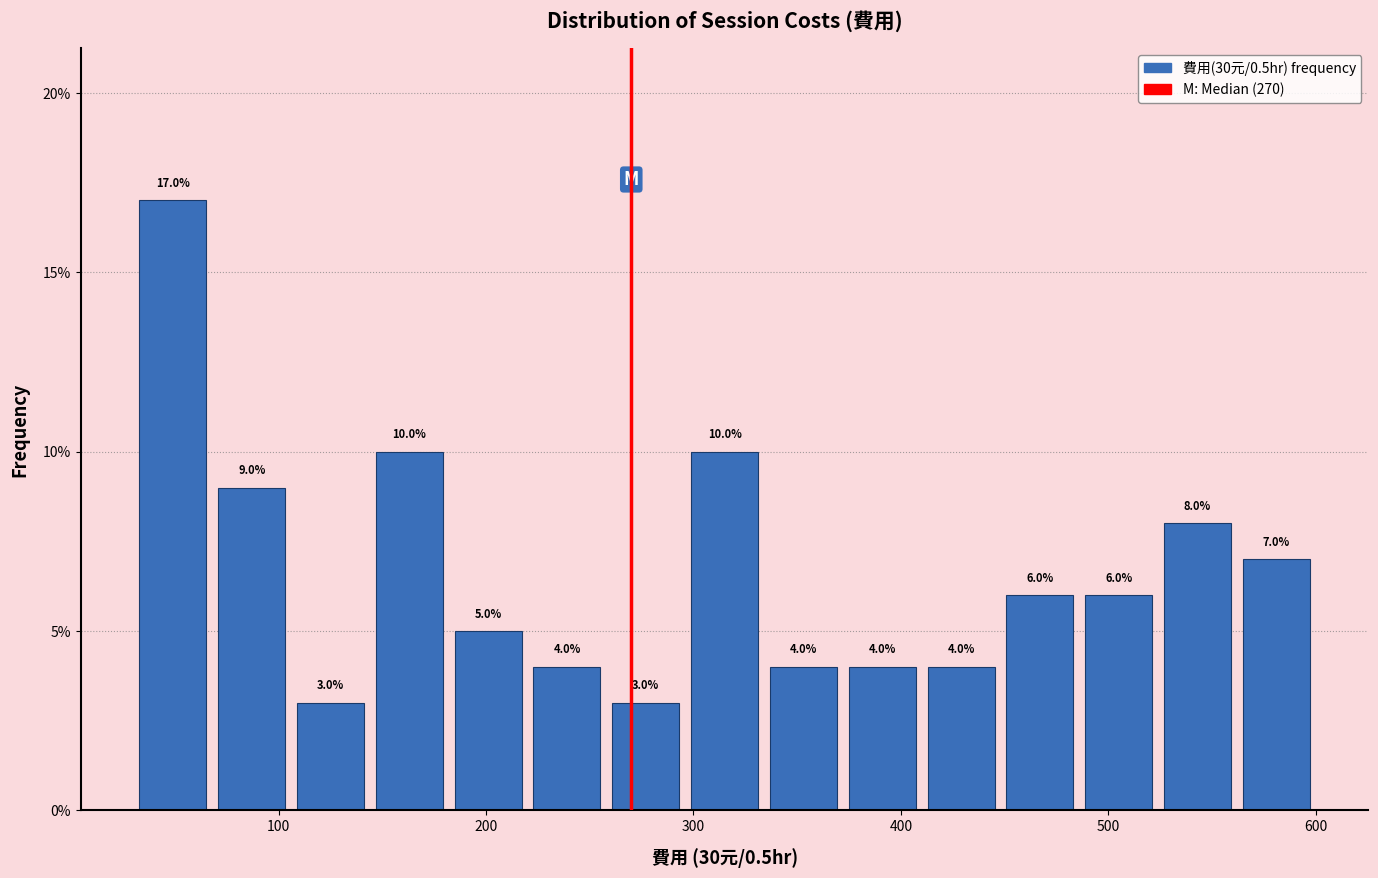

Read against the x-axis, roughly where is the centre of the tallest bar?

50